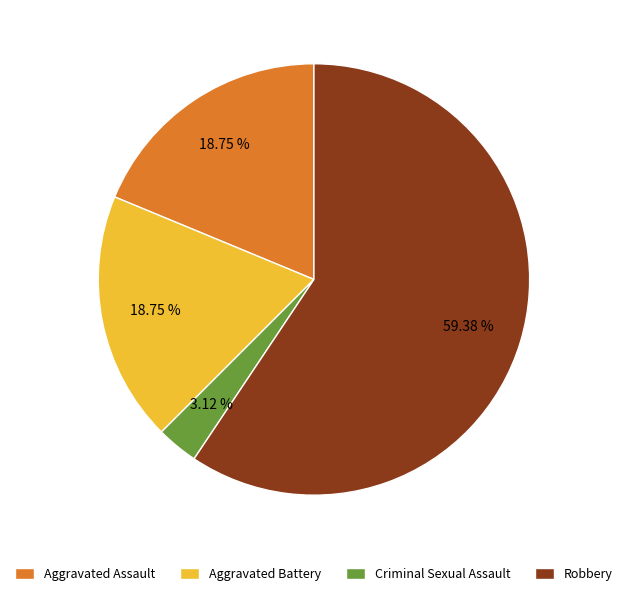

How many segments does this pie chart have?

4